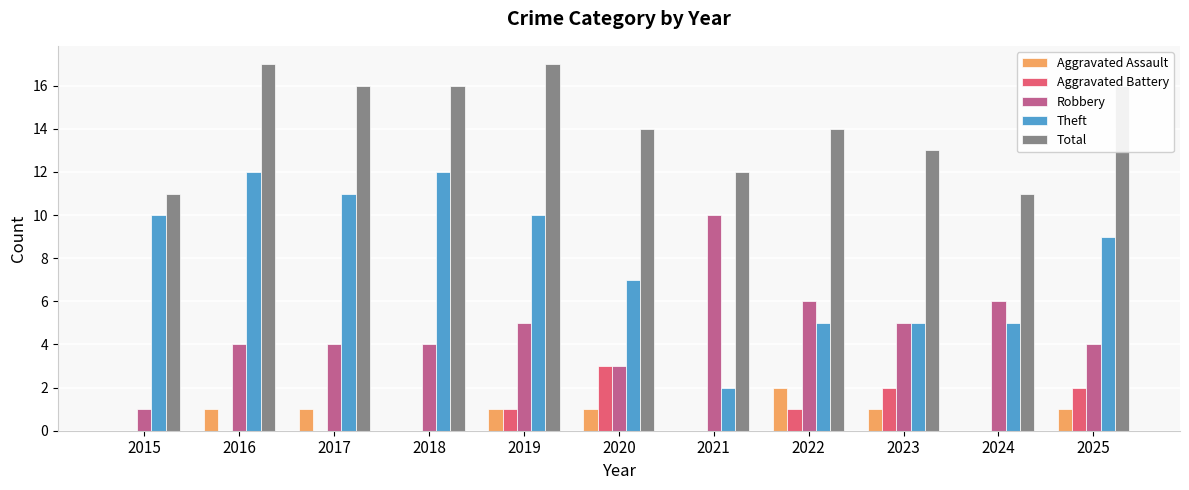

Count the number of categories in the chart.

11